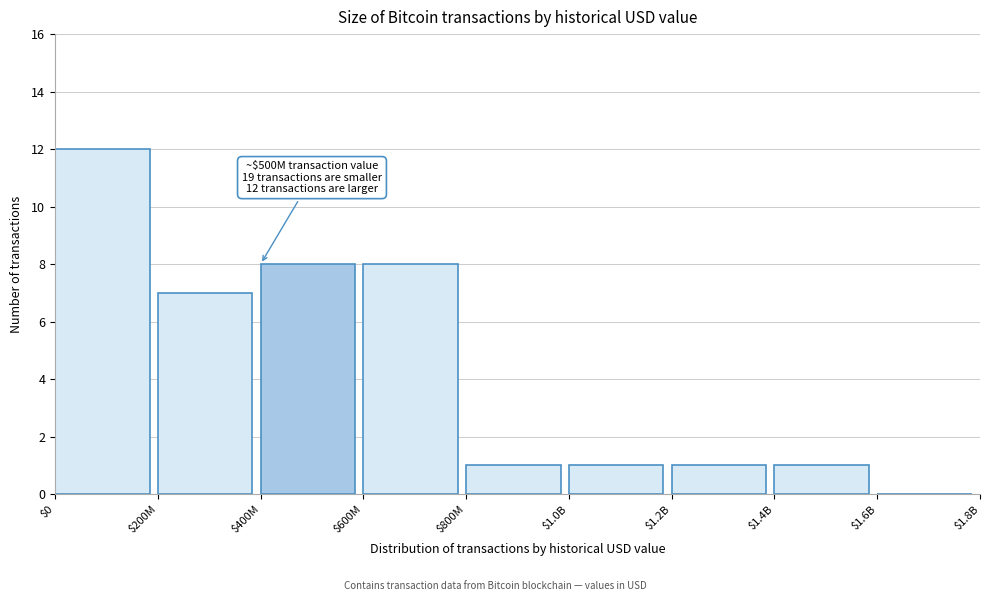

What is the greatest value displayed?

12